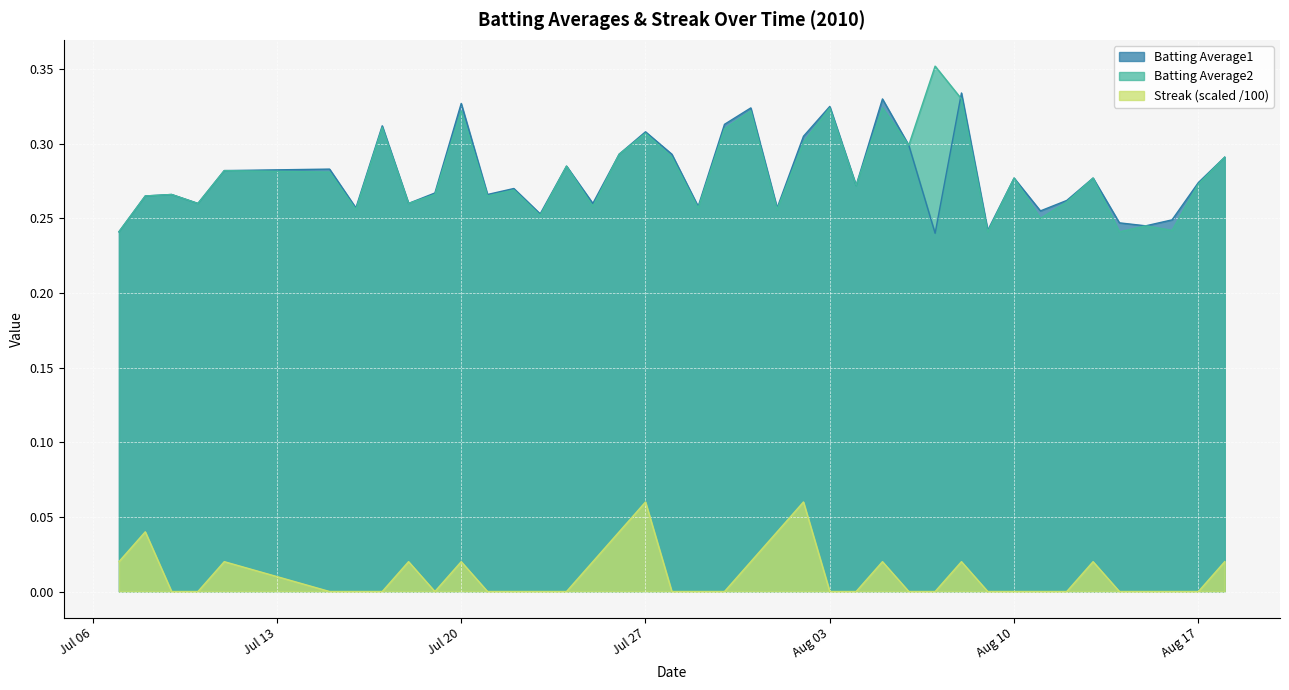

What position from the left is 2010-08-06?

28